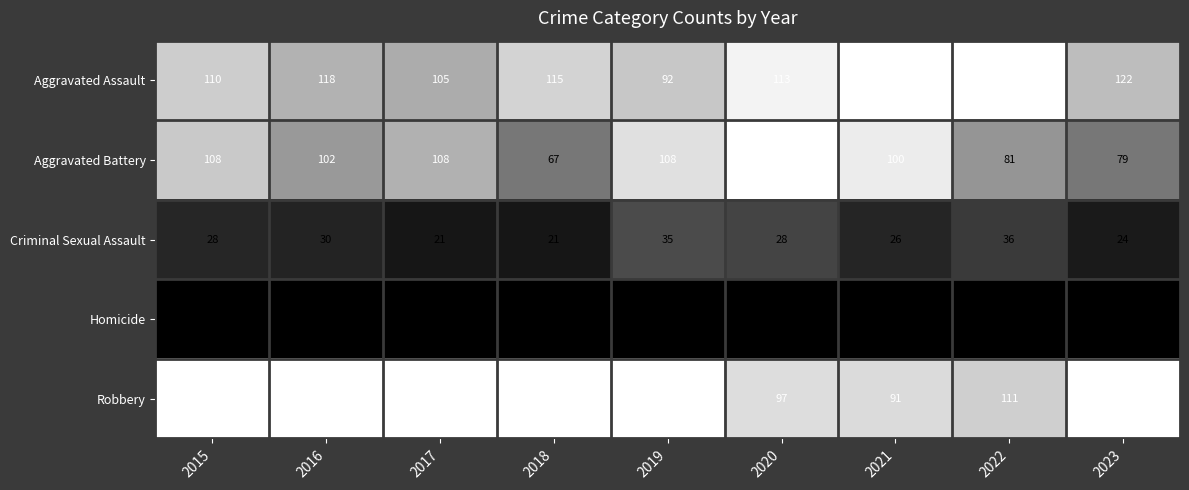

What is the total value across all series at 2020?

365